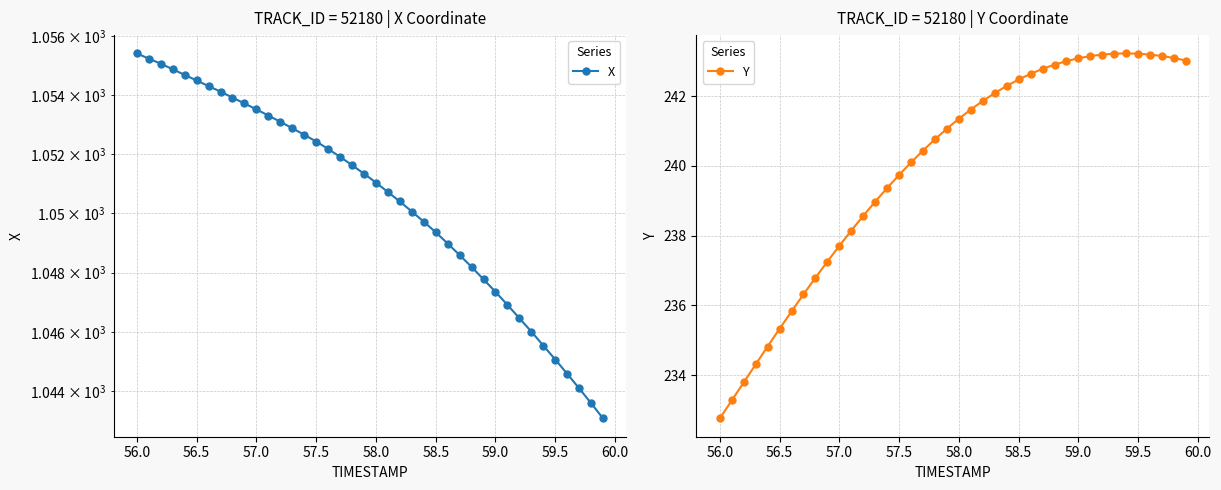

The Y series shows 361.3 at 58.5. True or false?

False